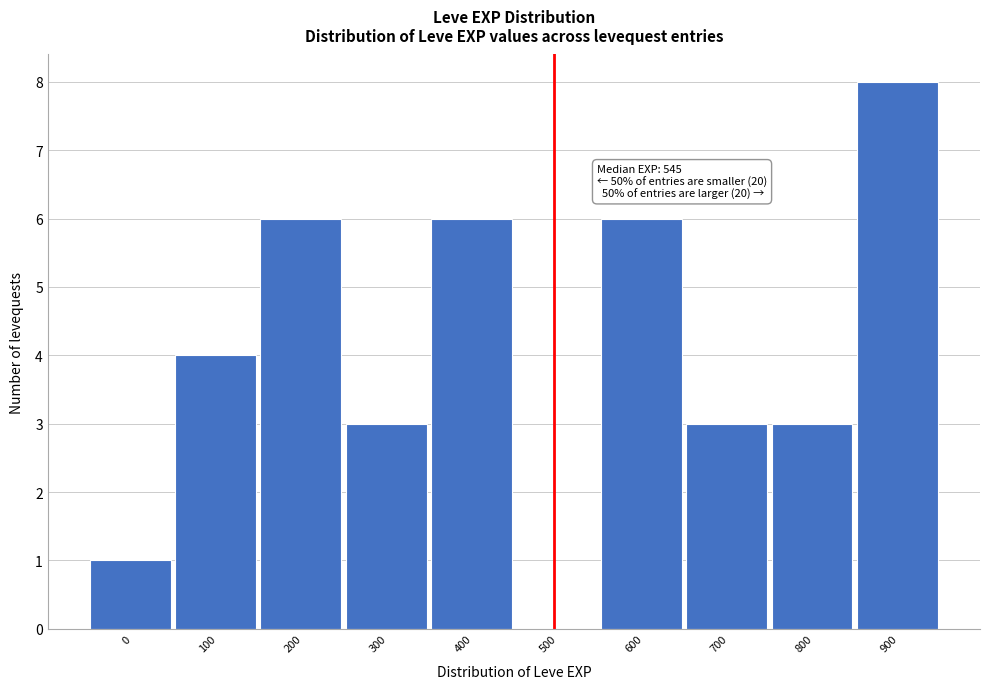

Reading left to right, extract all data points from this chart.

0=1	100=4	200=6	300=3	400=6	500=0	600=6	700=3	800=3	900=8